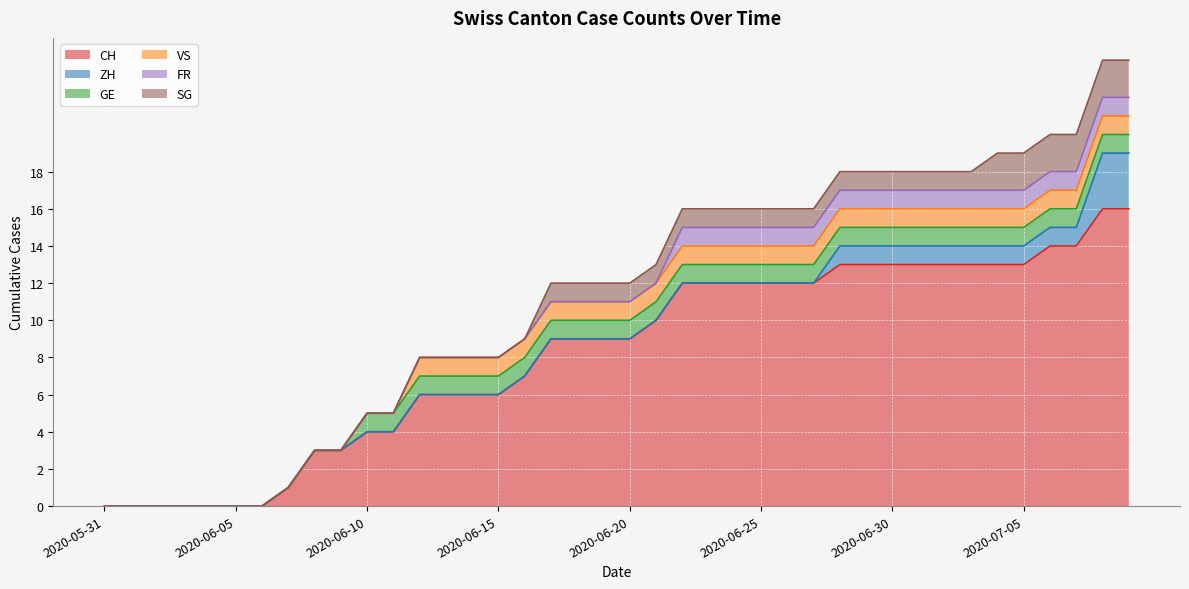

List the labels in order of VS value, smallest first.

2020-05-31, 2020-06-01, 2020-06-02, 2020-06-03, 2020-06-04, 2020-06-05, 2020-06-06, 2020-06-07, 2020-06-08, 2020-06-09, 2020-06-10, 2020-06-11, 2020-06-12, 2020-06-13, 2020-06-14, 2020-06-15, 2020-06-16, 2020-06-17, 2020-06-18, 2020-06-19, 2020-06-20, 2020-06-21, 2020-06-22, 2020-06-23, 2020-06-24, 2020-06-25, 2020-06-26, 2020-06-27, 2020-06-28, 2020-06-29, 2020-06-30, 2020-07-01, 2020-07-02, 2020-07-03, 2020-07-04, 2020-07-05, 2020-07-06, 2020-07-07, 2020-07-08, 2020-07-09